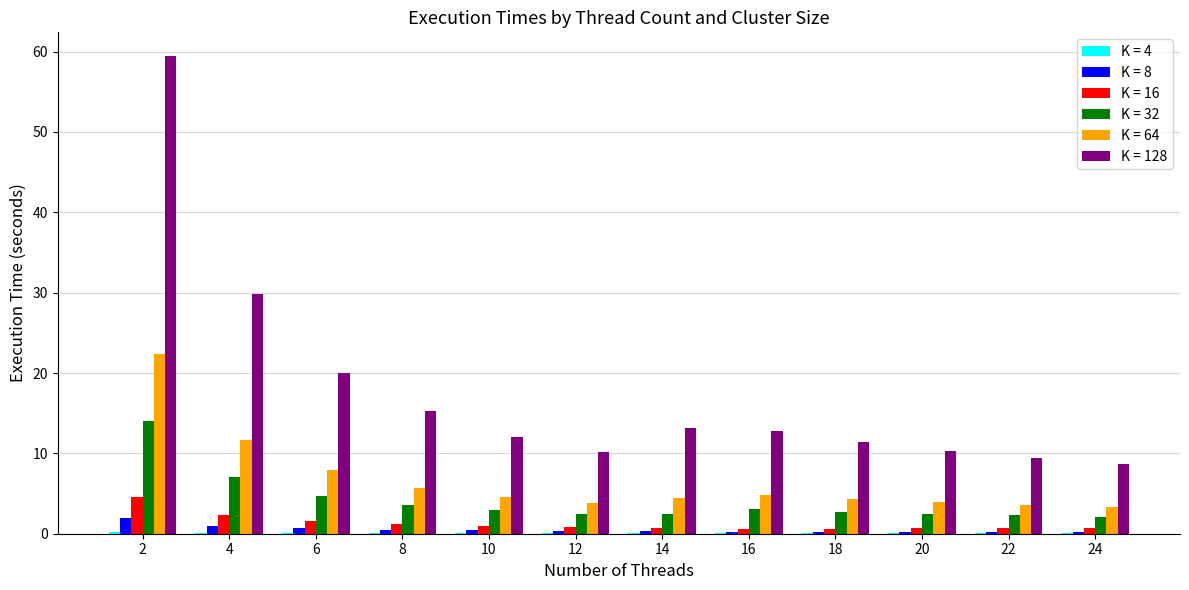

Is it true that K = 128 equals 19.4 at 18?

False